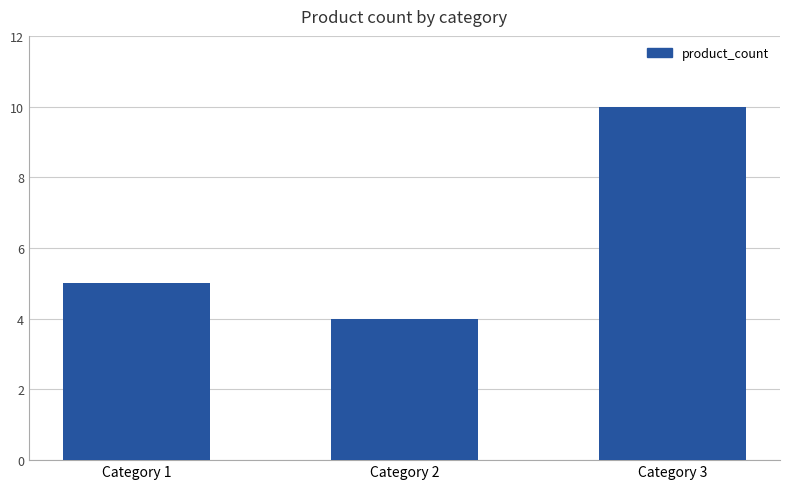

True or false: the data shows 5 at Category 1.

True